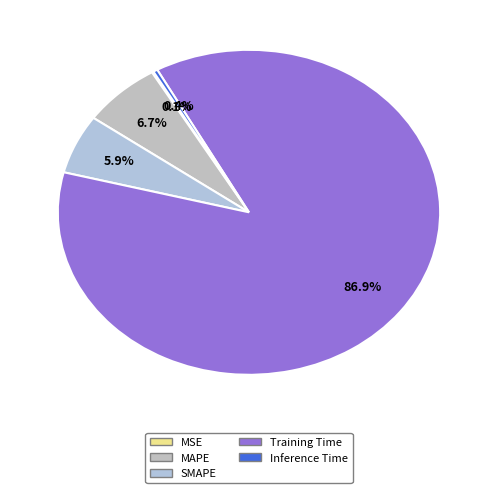

Which slice is the largest?

Training Time